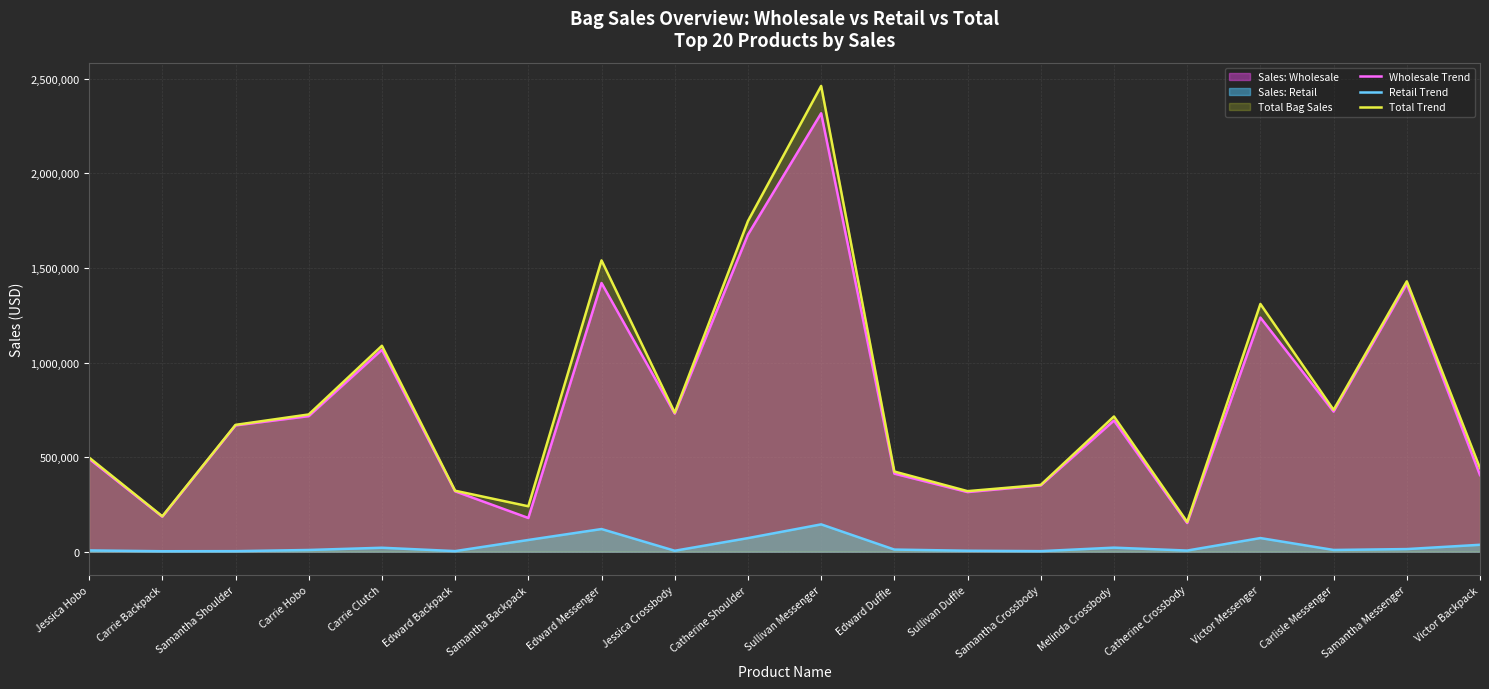

Reading left to right, what are all the values shown in this chart?

Wholesale Trend: 490875	184875	667500	716400	1067625	319125	178125	1420200	730000	1675875	2317500	412500	315000	350155	693375	151250	1237500	740625	1415250	405000
Retail Trend: 6696	2352	2842	9048	20825	3136	61936	119691	4992	71736	144378	11172	5031	2890	21364	5976	72000	9114	13806	36504
Total Trend: 497571	187227	670342	725448	1088450	322261	240061	1539891	734992	1747611	2461878	423672	320031	353045	714739	157226	1309500	749739	1429056	441504